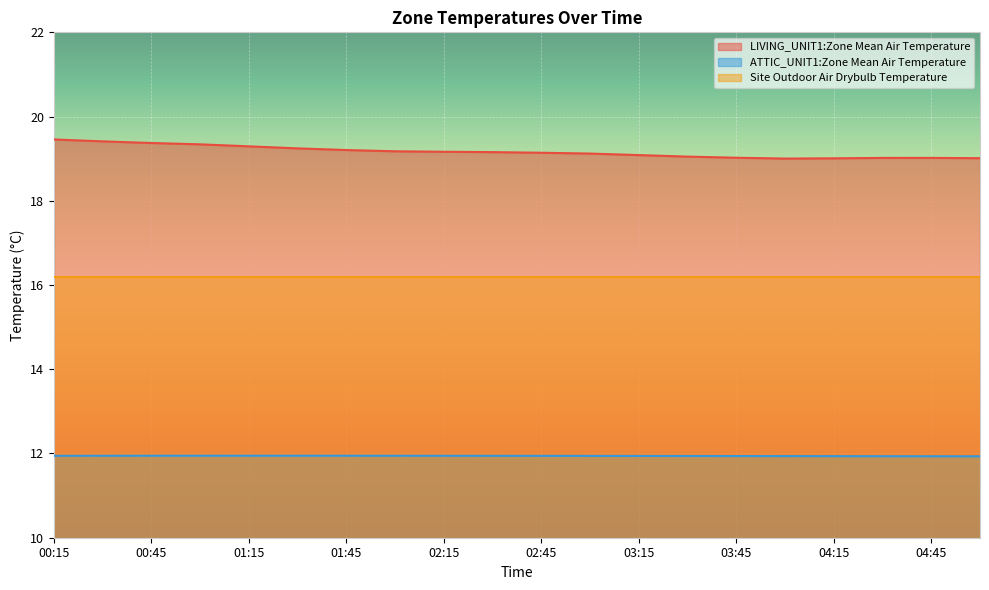

The value of LIVING_UNIT1:Zone Mean Air Temperature at 04:45 is 19.0. True or false?

True